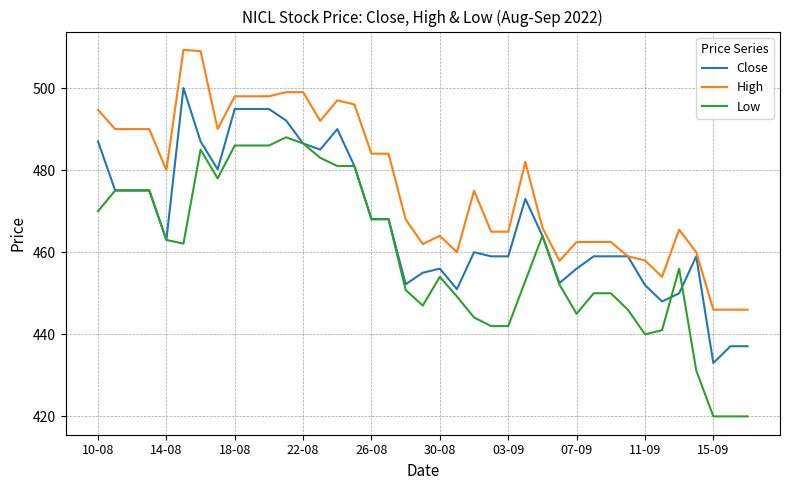

List the series in order of their overall mean, highest first.

High, Close, Low